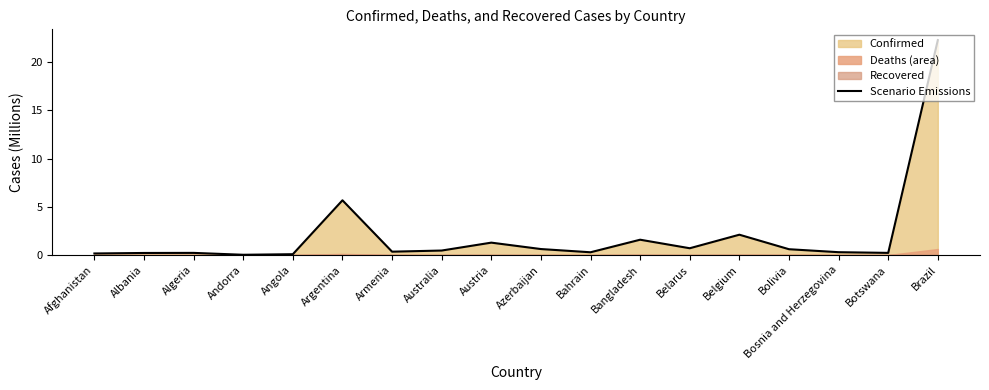

Which has a higher value, Andorra or Belgium?

Belgium